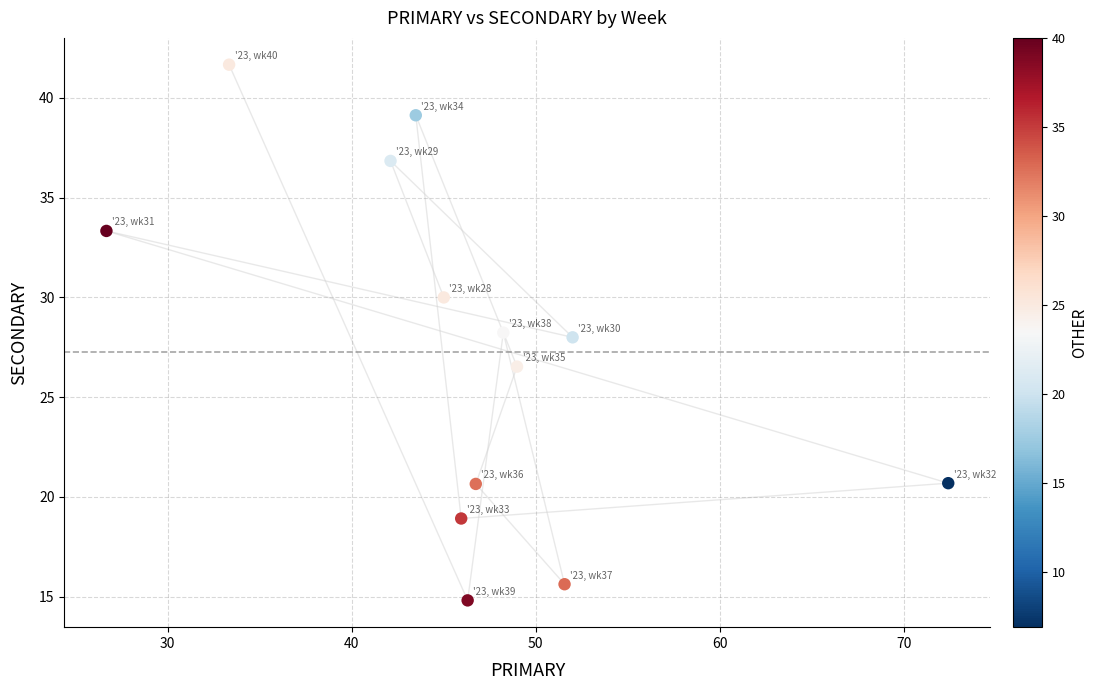

What is the range of Y values (max minus min)?

26.9